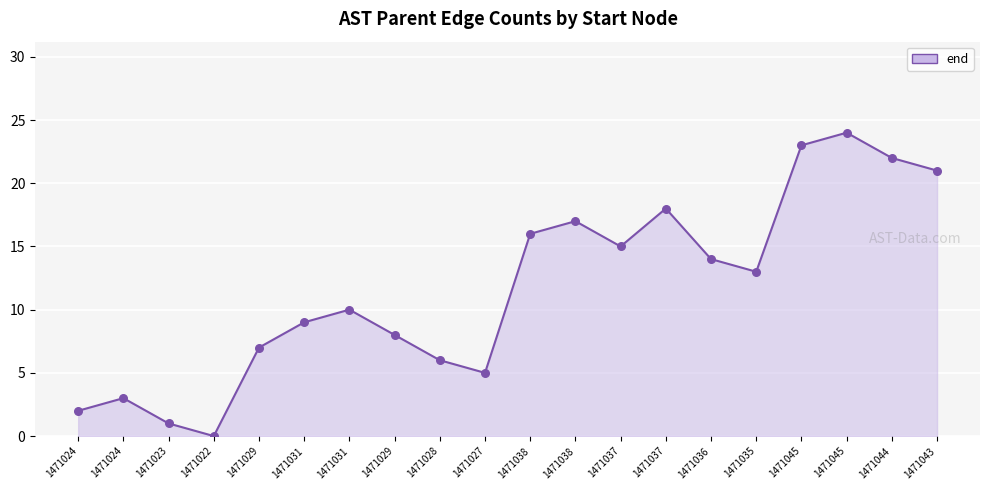

Which has a higher value, 1471024 or 1471035?

1471035